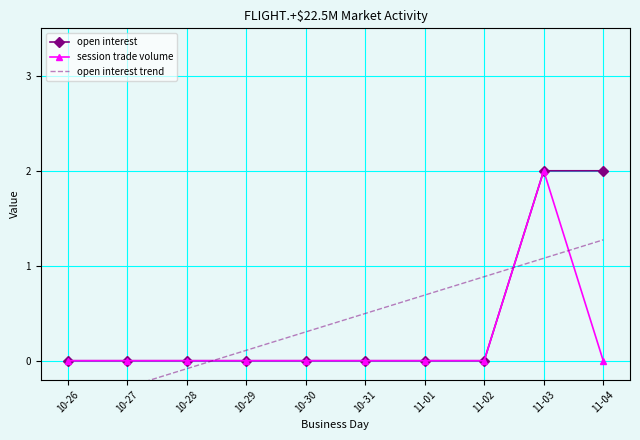

Reading left to right, extract all data points from this chart.

open interest: 10-26=0.0	10-27=0.0	10-28=0.0	10-29=0.0	10-30=0.0	10-31=0.0	11-01=0.0	11-02=0.0	11-03=2.0	11-04=2.0
session trade volume: 10-26=0.0	10-27=0.0	10-28=0.0	10-29=0.0	10-30=0.0	10-31=0.0	11-01=0.0	11-02=0.0	11-03=2.0	11-04=0.0
open interest trend: 10-26=-0.5	10-27=-0.3	10-28=-0.1	10-29=0.1	10-30=0.3	10-31=0.5	11-01=0.7	11-02=0.9	11-03=1.1	11-04=1.3